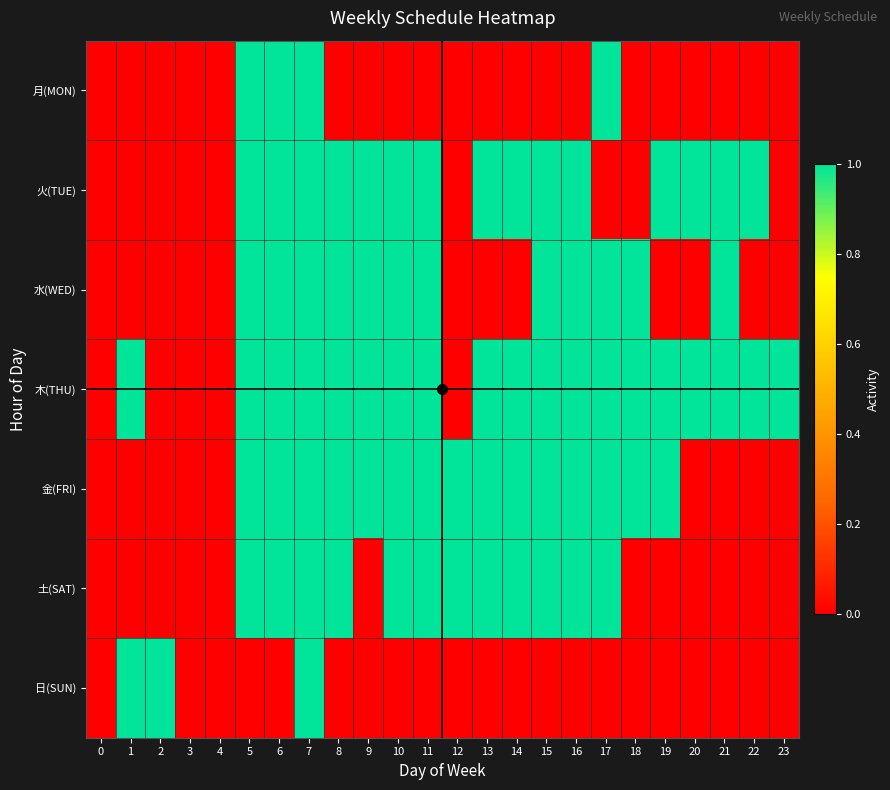

Reading left to right, what are all the values shown in this chart?

row_0: 0	0	0	0	0	1	1	1	0	0	0	0	0	0	0	0	0	1	0	0	0	0	0	0
row_1: 0	0	0	0	0	1	1	1	1	1	1	1	0	1	1	1	1	0	0	1	1	1	1	0
row_2: 0	0	0	0	0	1	1	1	1	1	1	1	0	0	0	1	1	1	1	0	0	1	0	0
row_3: 0	1	0	0	0	1	1	1	1	1	1	1	0	1	1	1	1	1	1	1	1	1	1	1
row_4: 0	0	0	0	0	1	1	1	1	1	1	1	1	1	1	1	1	1	1	1	0	0	0	0
row_5: 0	0	0	0	0	1	1	1	1	0	1	1	1	1	1	1	1	1	0	0	0	0	0	0
row_6: 0	1	1	0	0	0	0	1	0	0	0	0	0	0	0	0	0	0	0	0	0	0	0	0